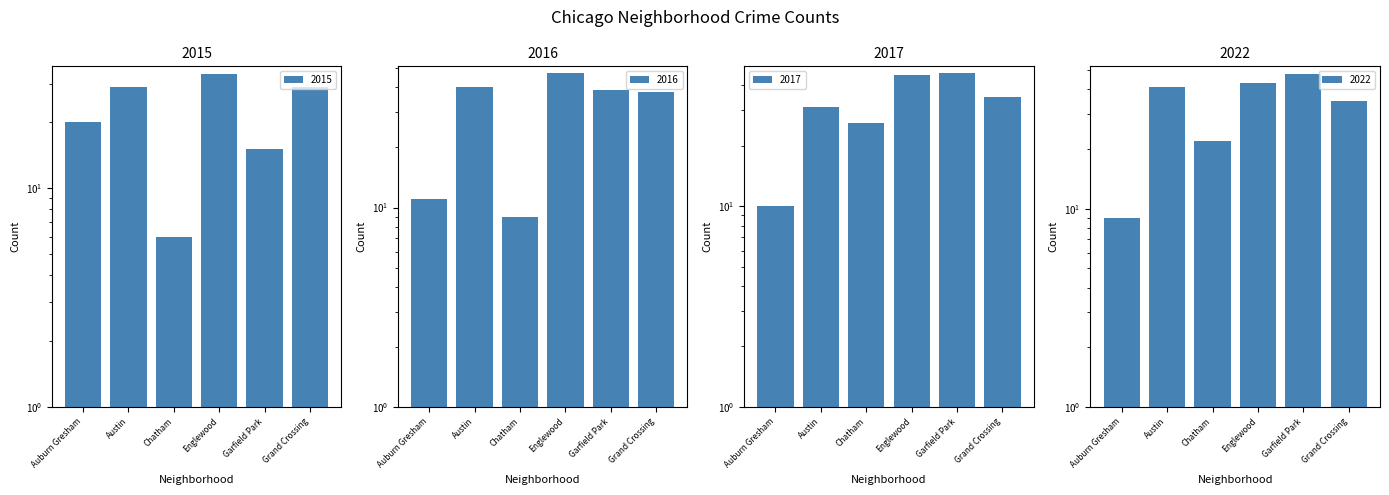

At which label does 2022 reach its peak?

Garfield Park